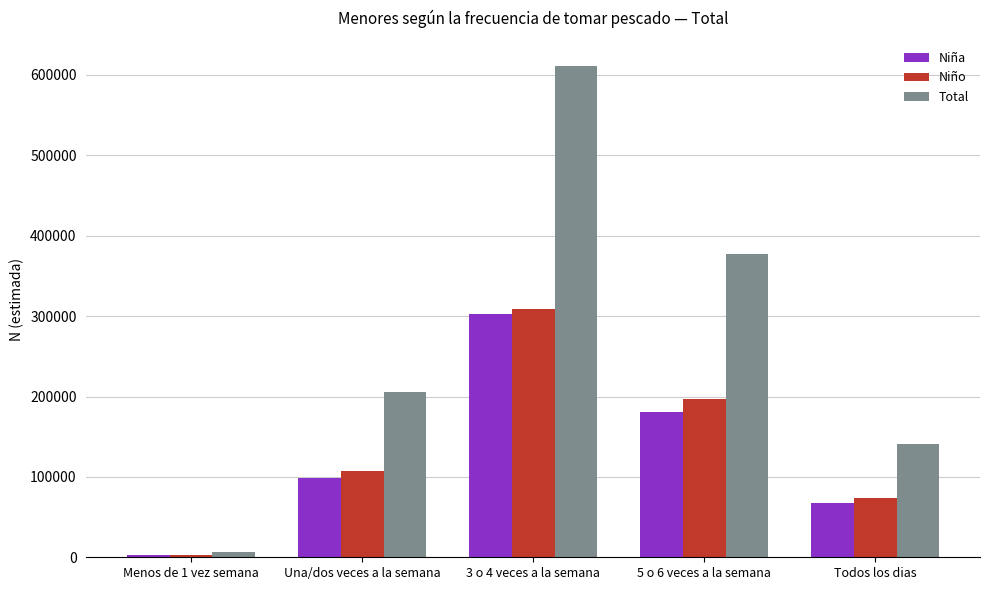

How many bars are there in total?

15